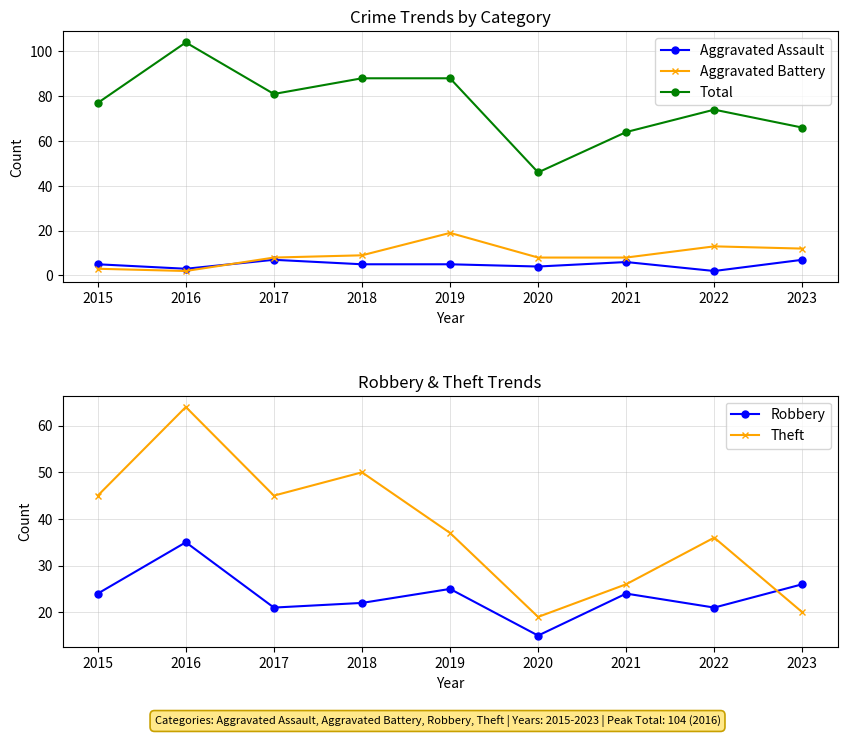

In Robbery, how many points are higher than both neighbors (excluding endpoints)?

3